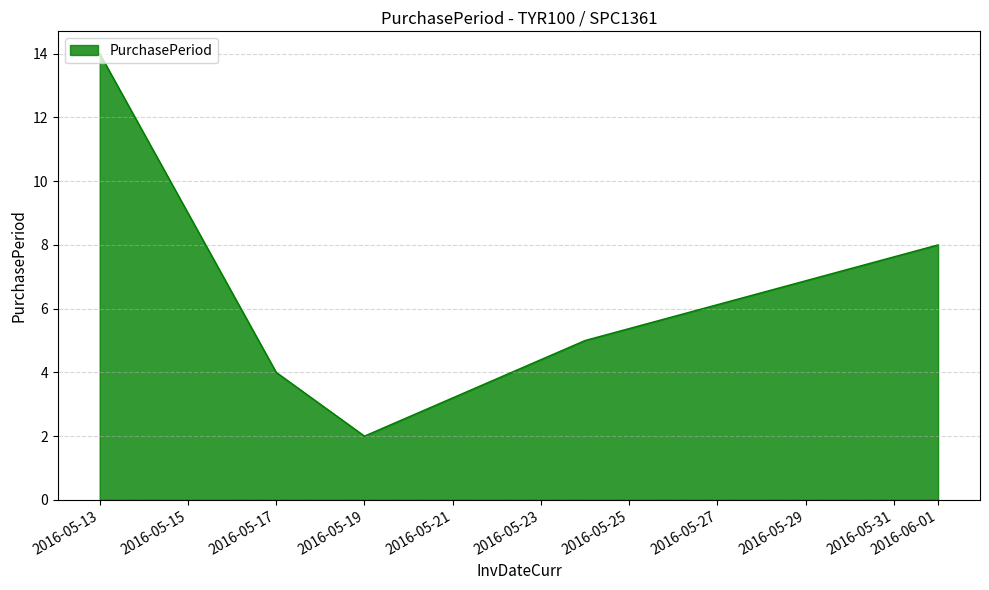

True or false: there are more than 1 points higher than both neighbors.

False